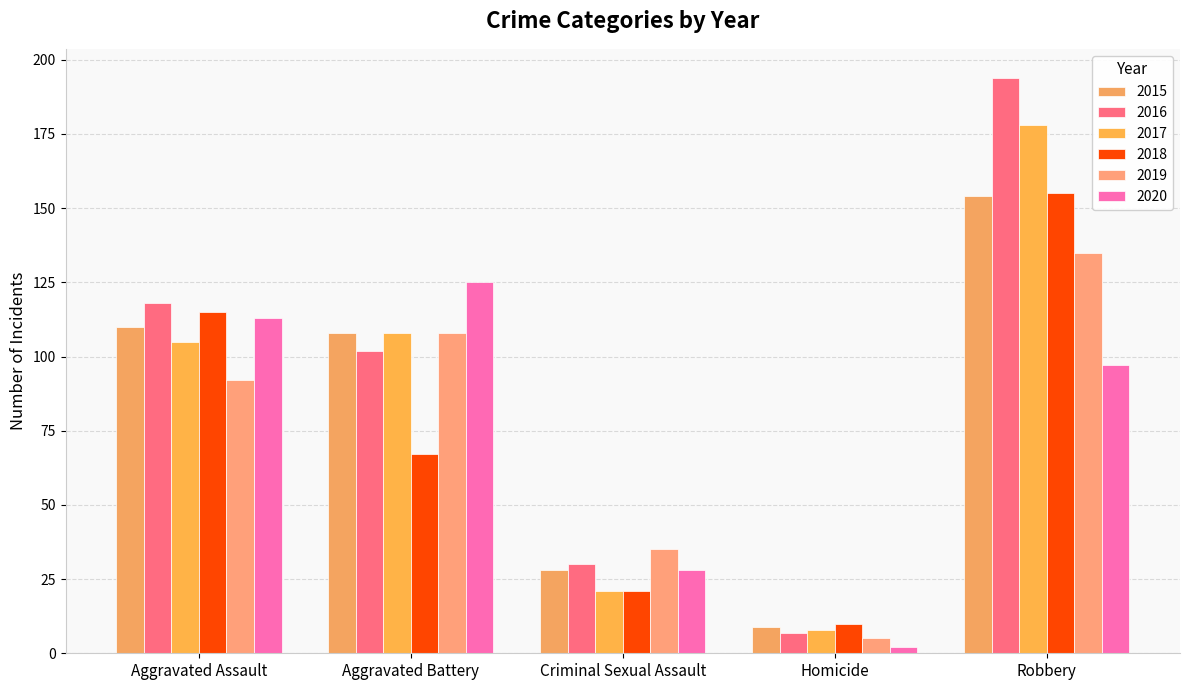

The value of 2017 at Criminal Sexual Assault is 34. True or false?

False